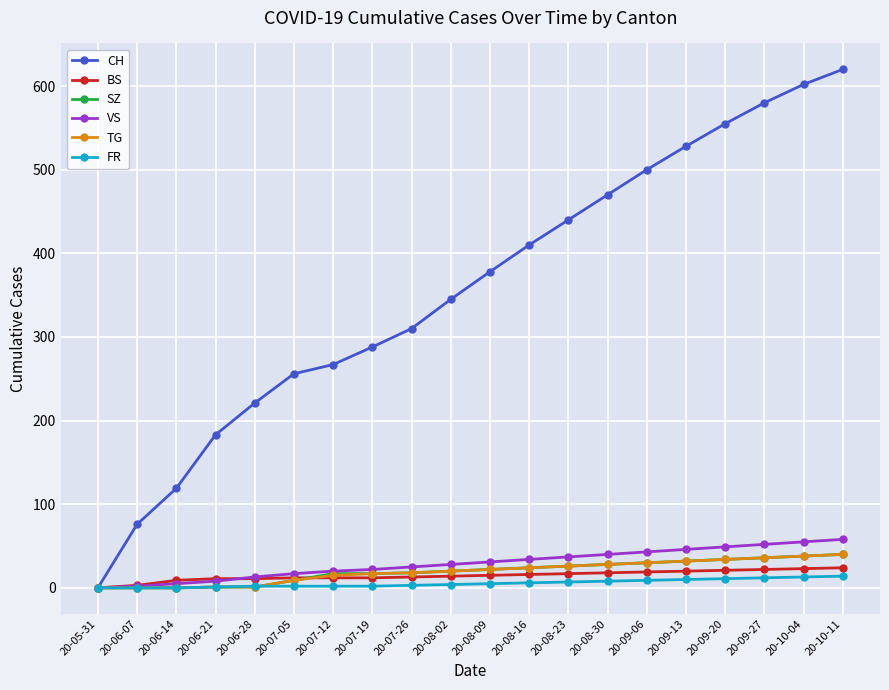

The SZ series shows 17 at 20-07-19. True or false?

True